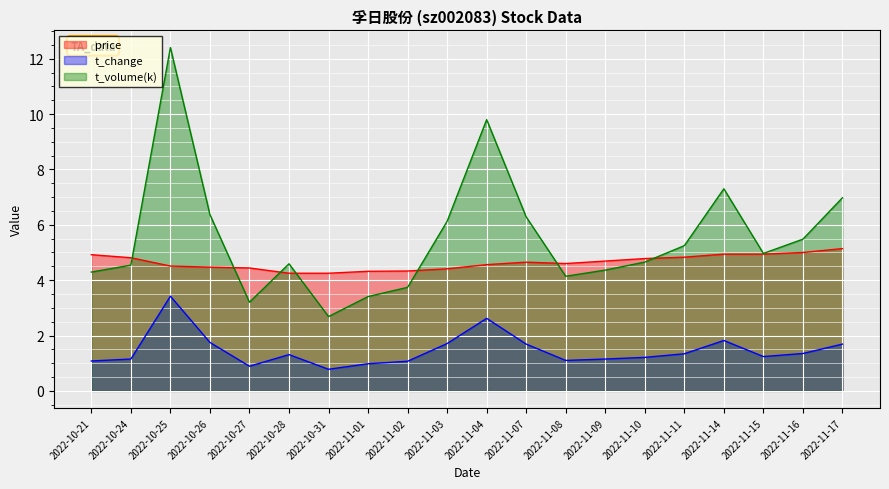

In t_change, how many points are lower than both neighbors (excluding endpoints)?

4